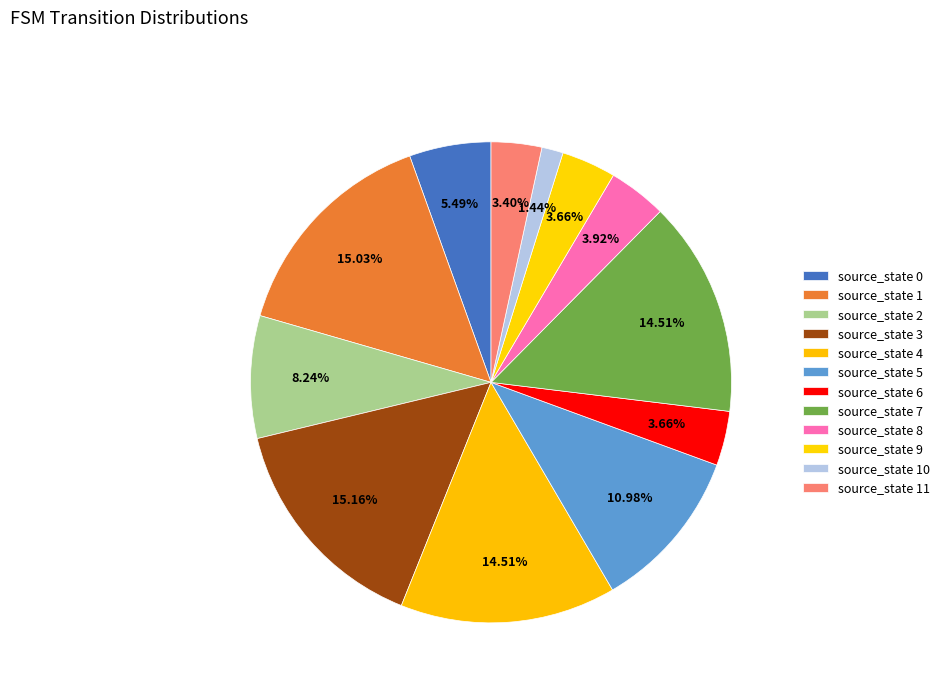

What is the total percentage of source_state 9 and source_state 4?

18.2%